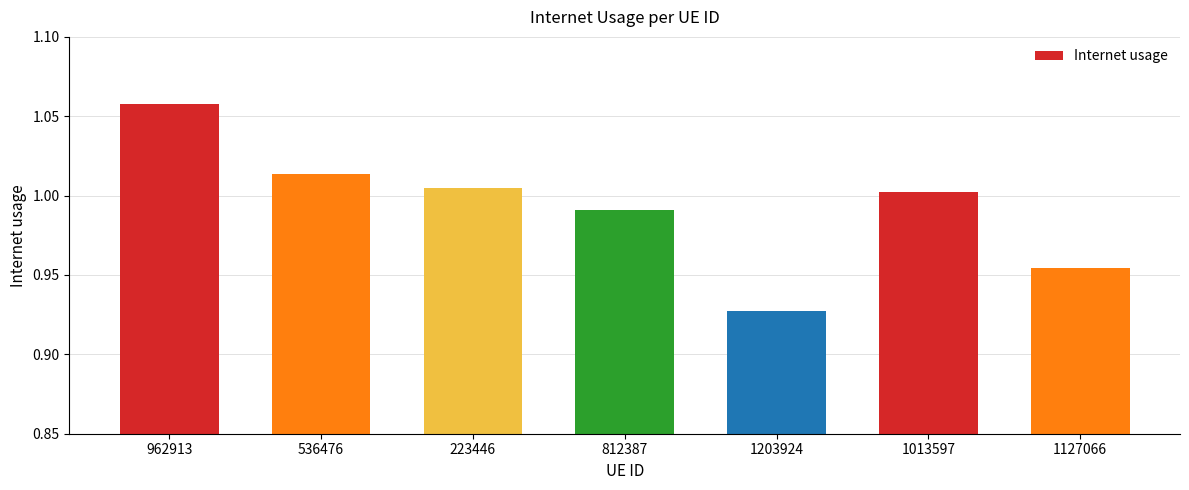

The value at 1127066 is 1.0. True or false?

True